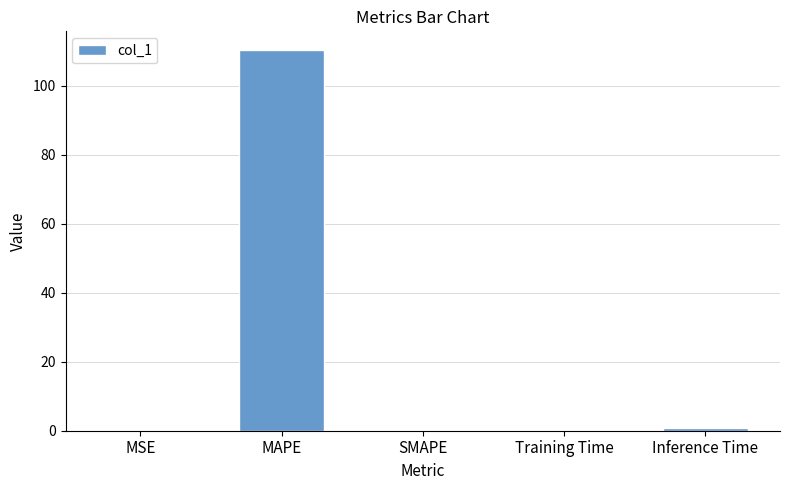

What is the greatest value displayed?

110.3